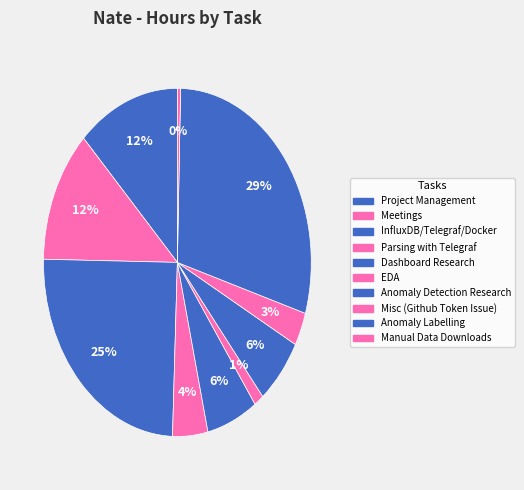

The Meetings slice represents 4% of the pie. True or false?

False